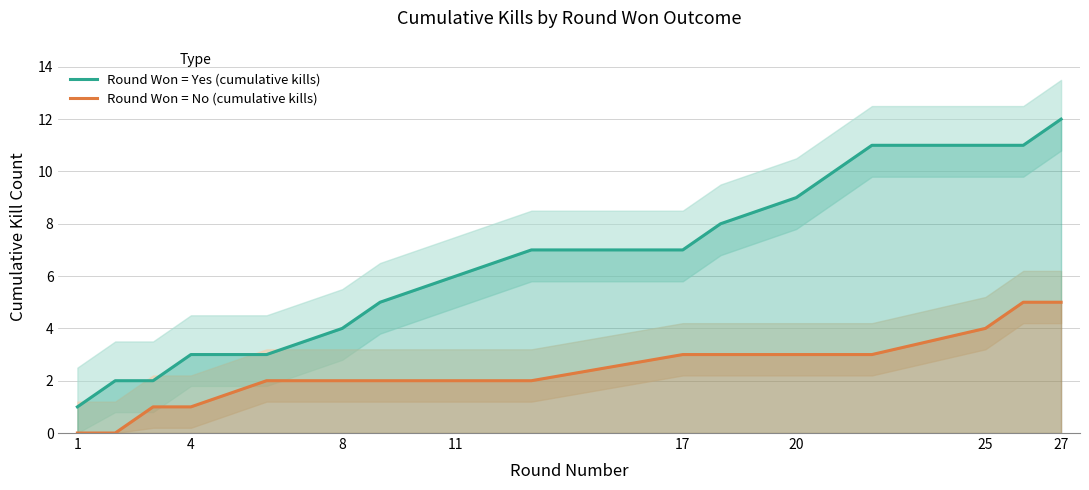

True or false: Round Won = Yes (cumulative kills) and Round Won = No (cumulative kills) cross at least once.

False